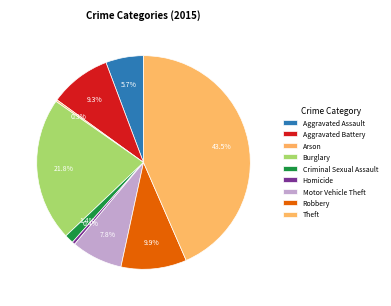

What is the ratio of the value at Criminal Sexual Assault to the value at Arson?

5.1